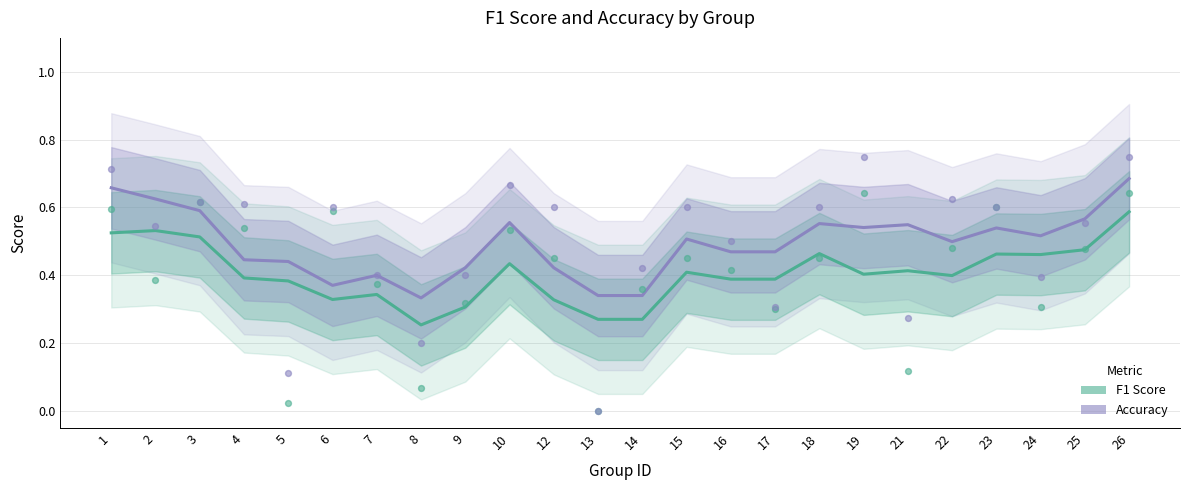

Which series reaches the maximum Y coordinate?

accuracy